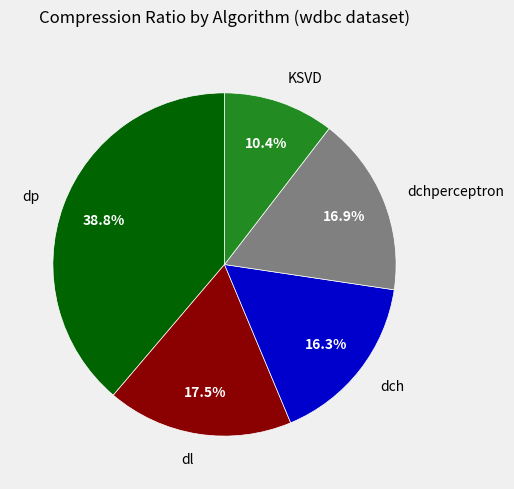

What is the largest slice in the pie chart?

dp